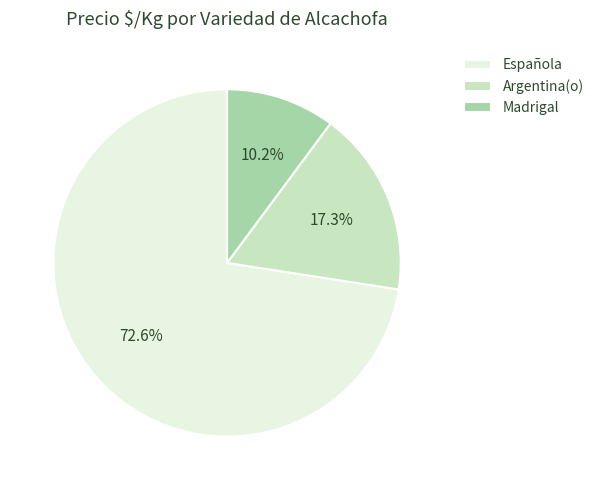

Count the number of slices in the pie.

3